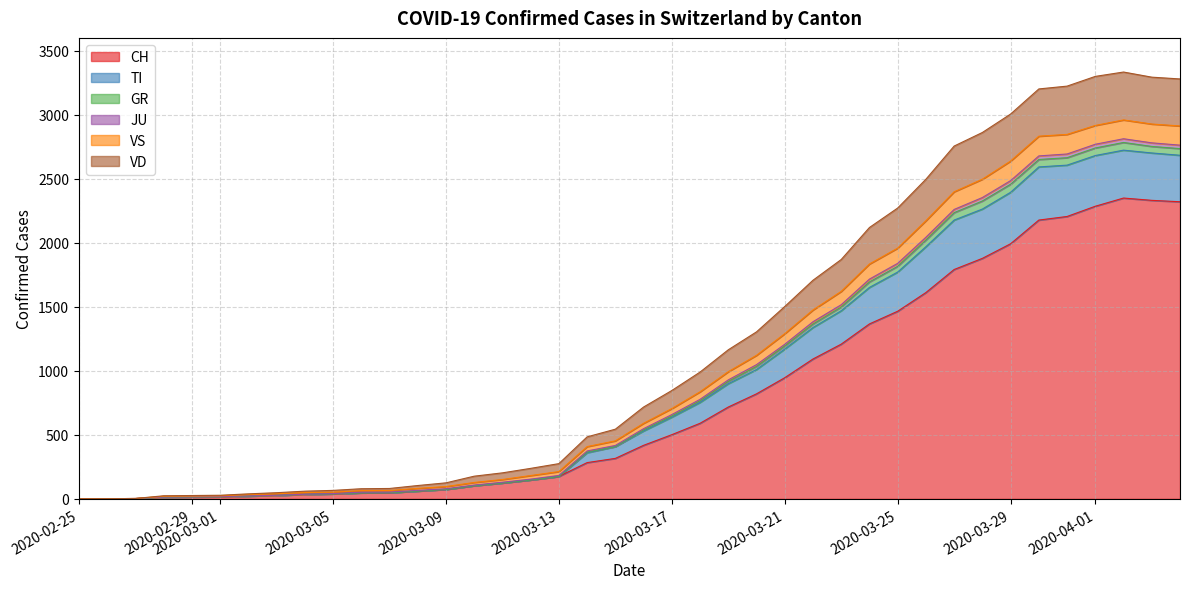

What is the maximum value for CH?

2349